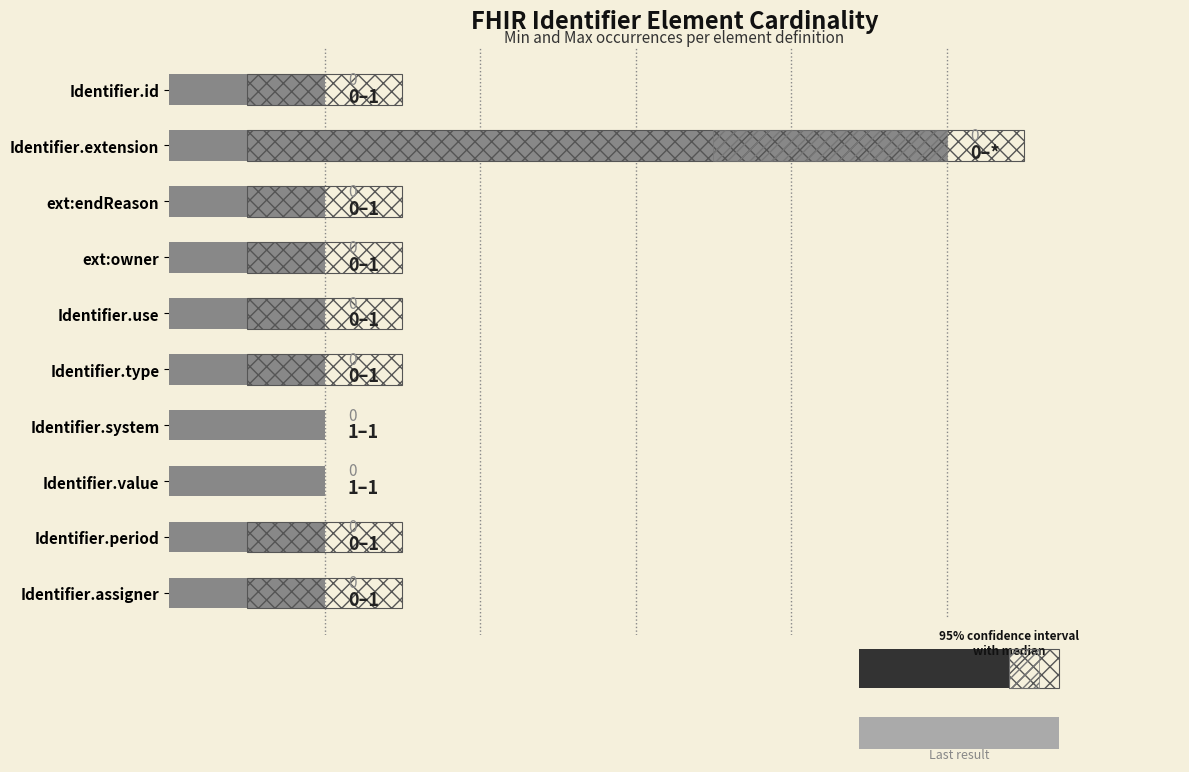

The chart shows a value of 0 at ext:owner. True or false?

False